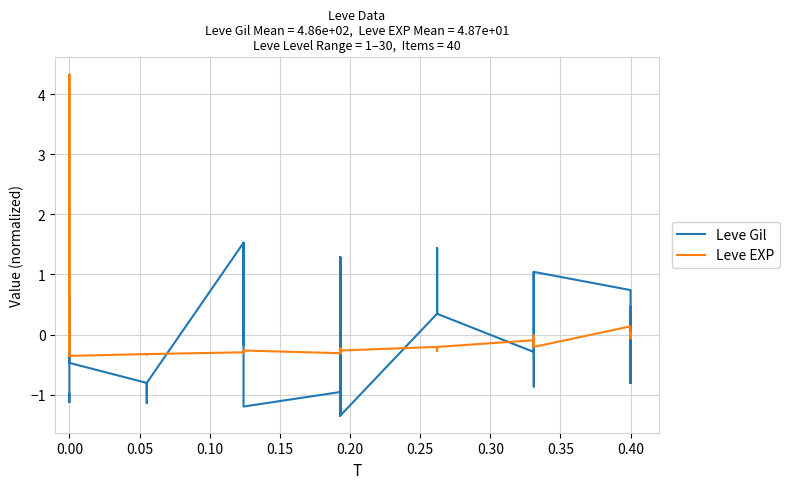

True or false: Leve EXP has more than 0 interior local peaks.

True